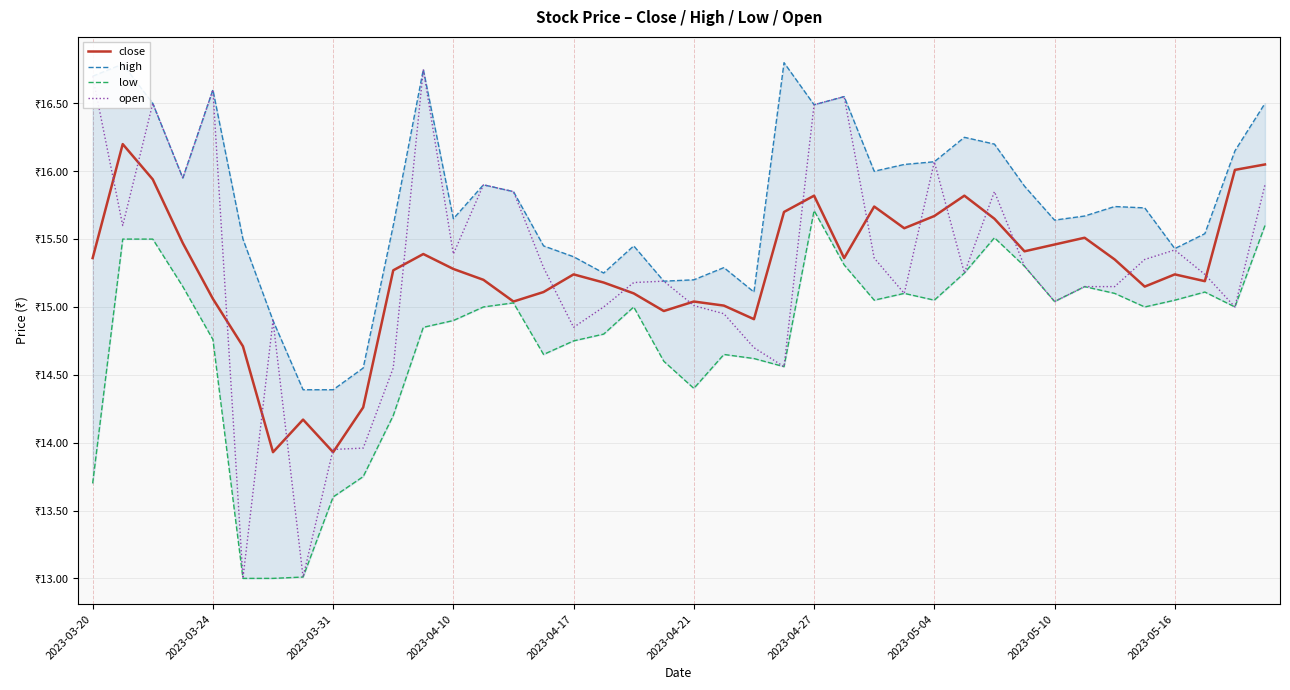

Is the value of close at 39 greater than the value of high at 2023-05-16?

Yes